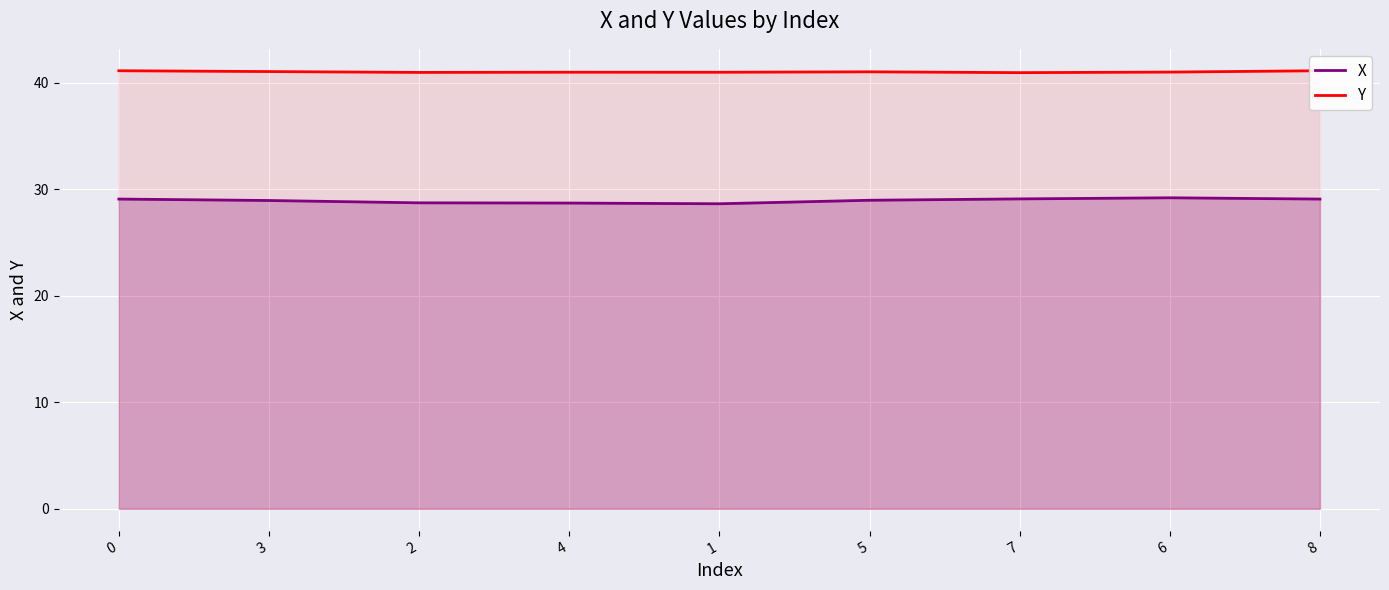

Count the number of categories in the chart.

9